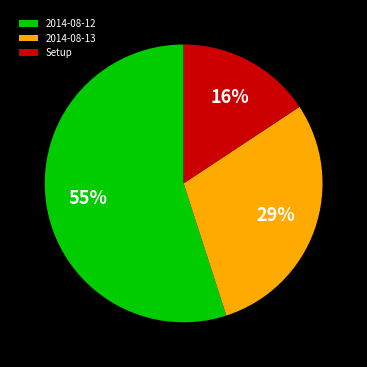

Combined, do 2014-08-13 and Setup account for over 50%?

No